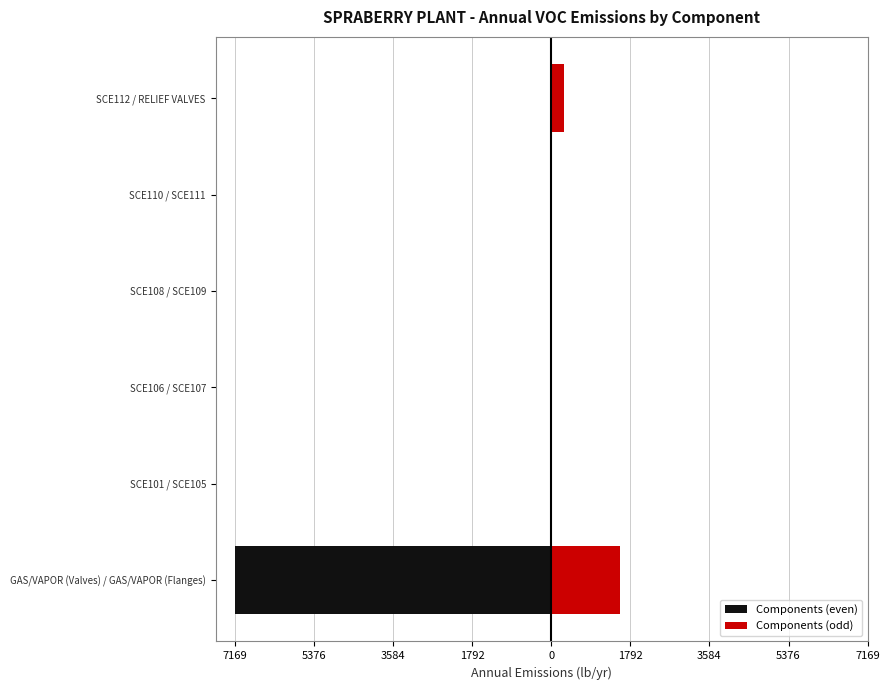

What is the difference between the maximum and minimum values in the Components (even) series?

7152.2